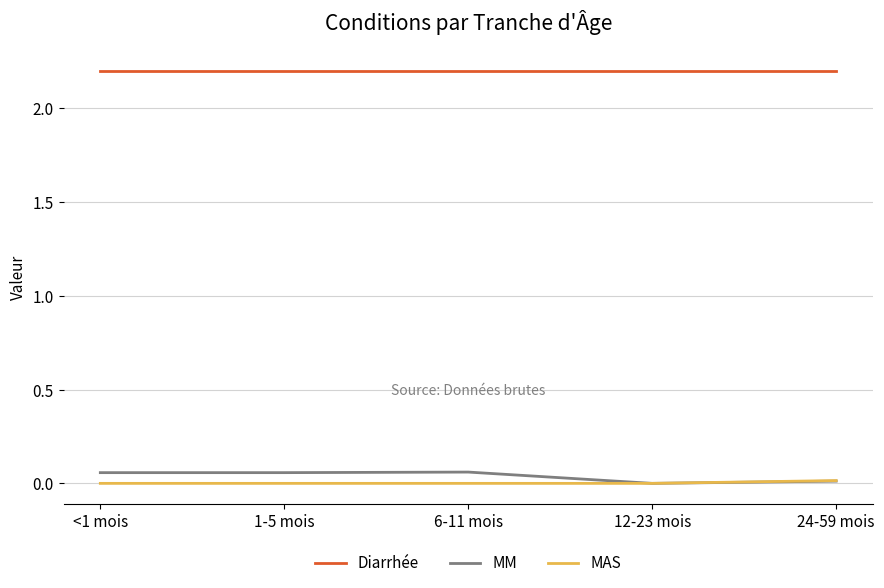

True or false: MM and Diarrhée cross at least once.

False